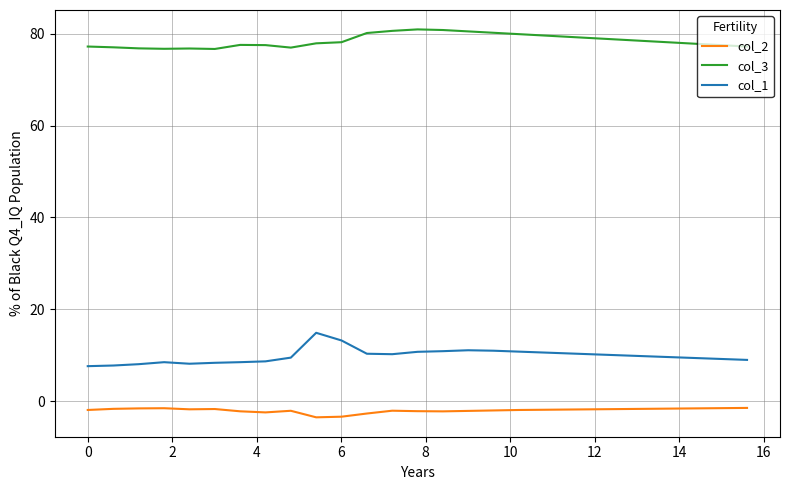

How many lines are shown in the chart?

3